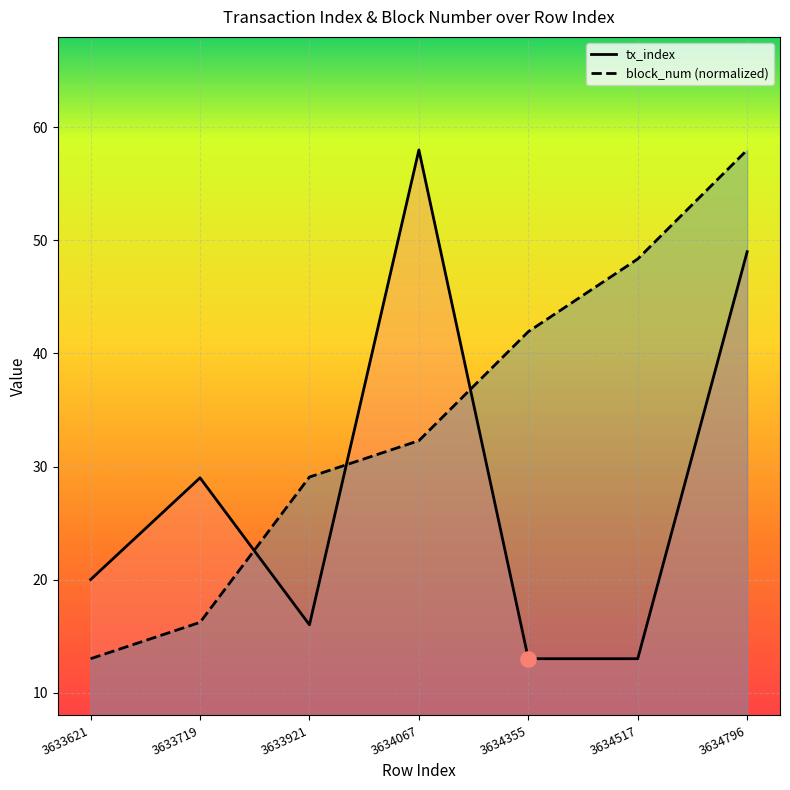

Which series has the largest Y range (max minus min)?

tx_index